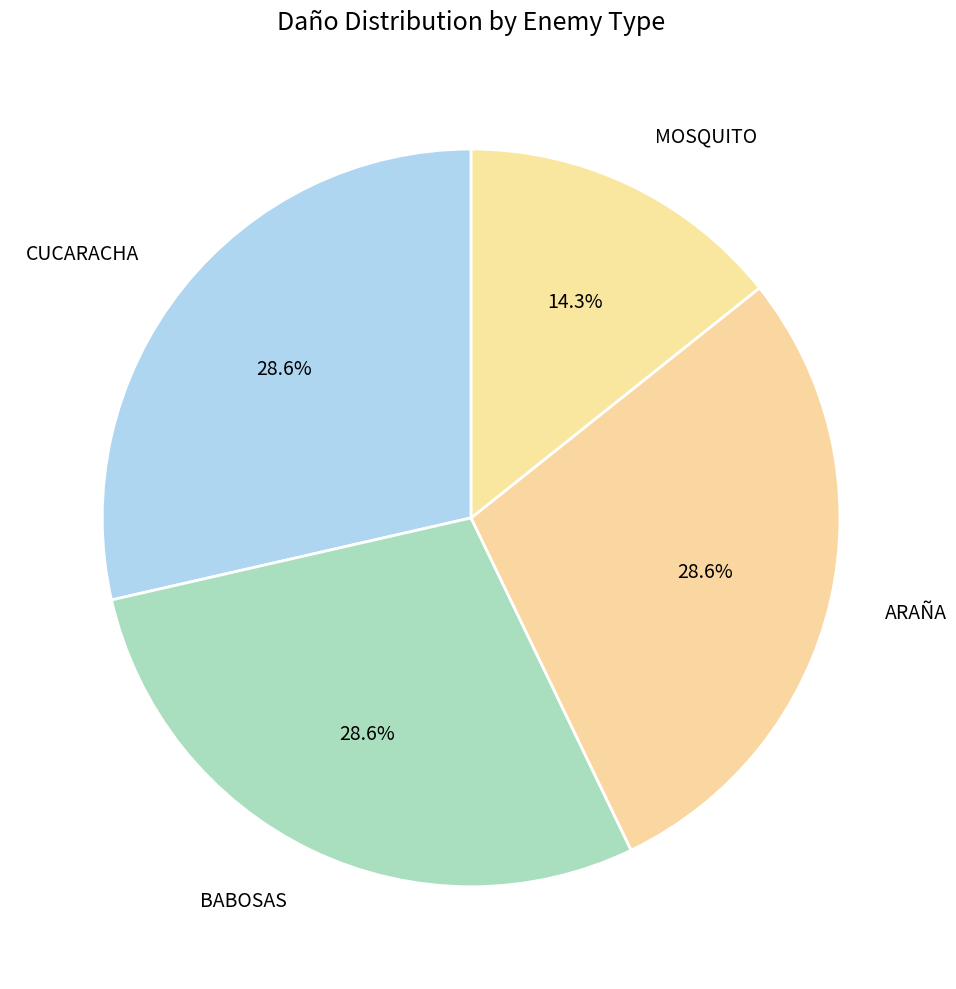

Approximately how many times larger is the value at CUCARACHA compared to BABOSAS?

1.0